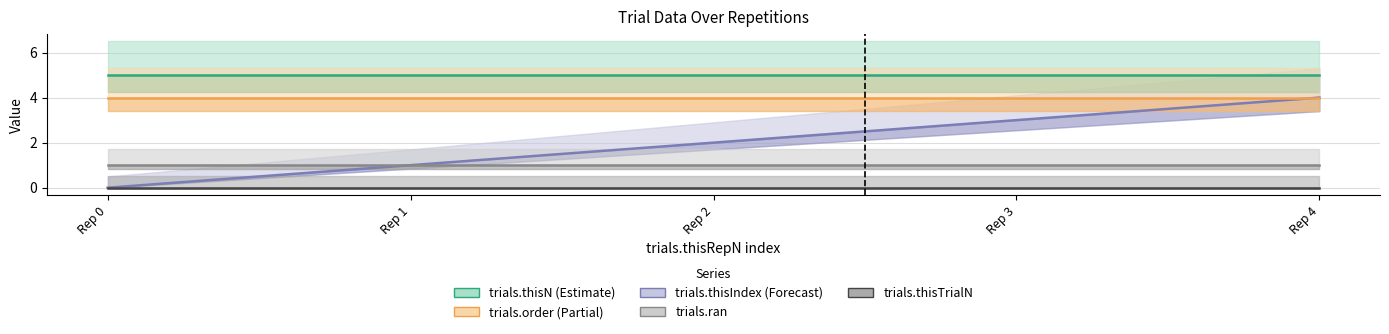

What is the average value of the trials.thisIndex series?

2